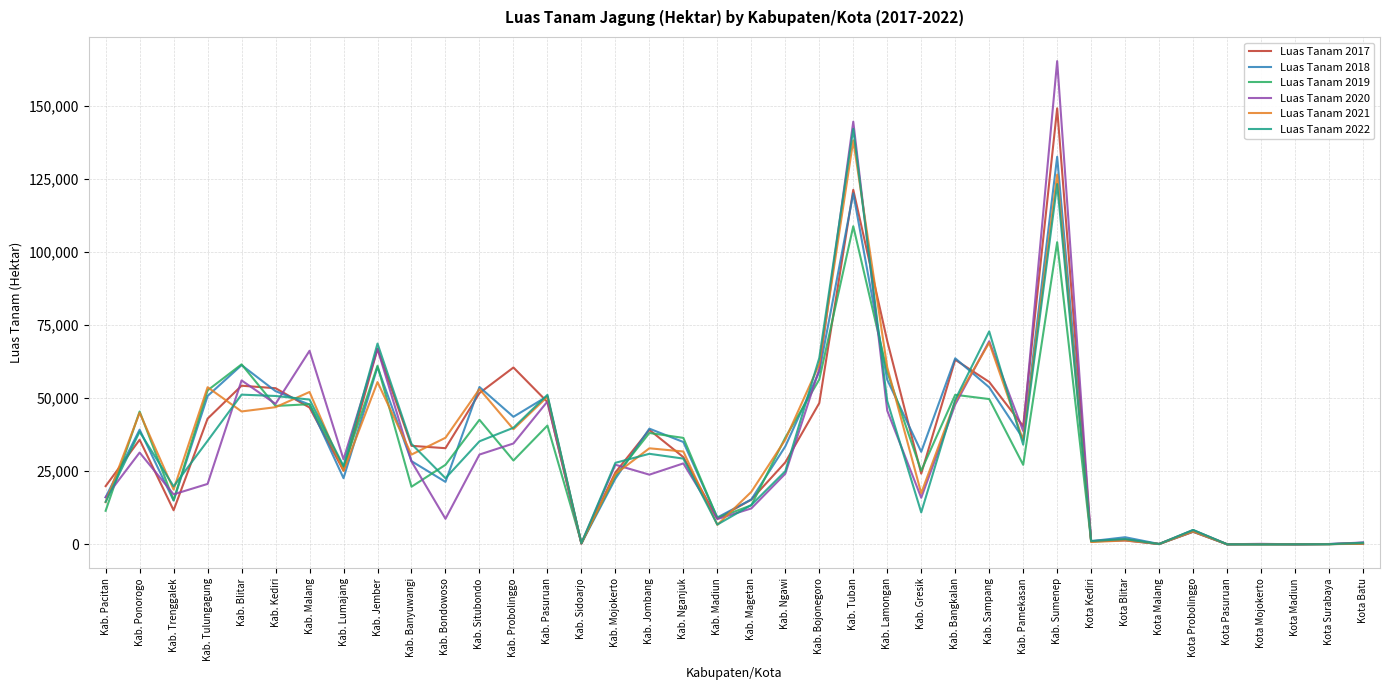

What is the total value across all series at Kab. Tuban?

775161.3